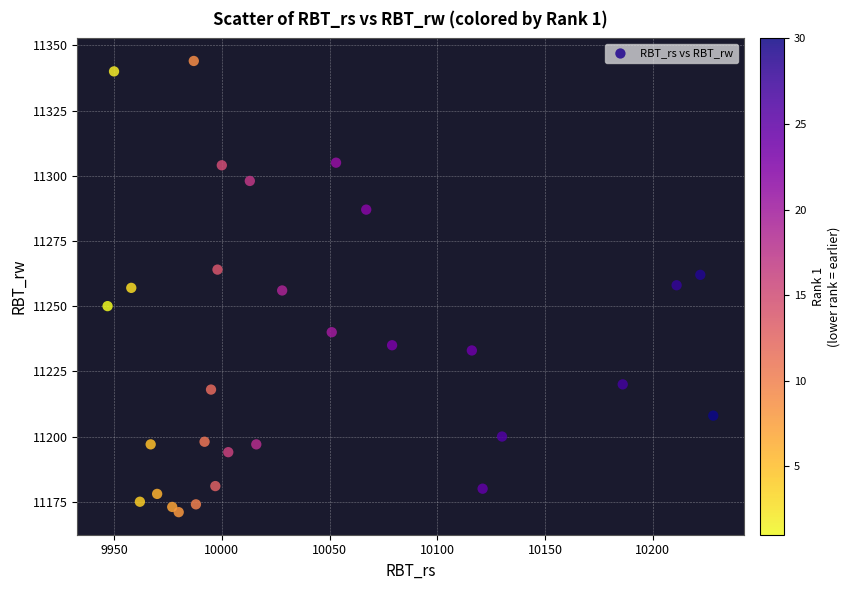

What is the range of Y values (max minus min)?

173